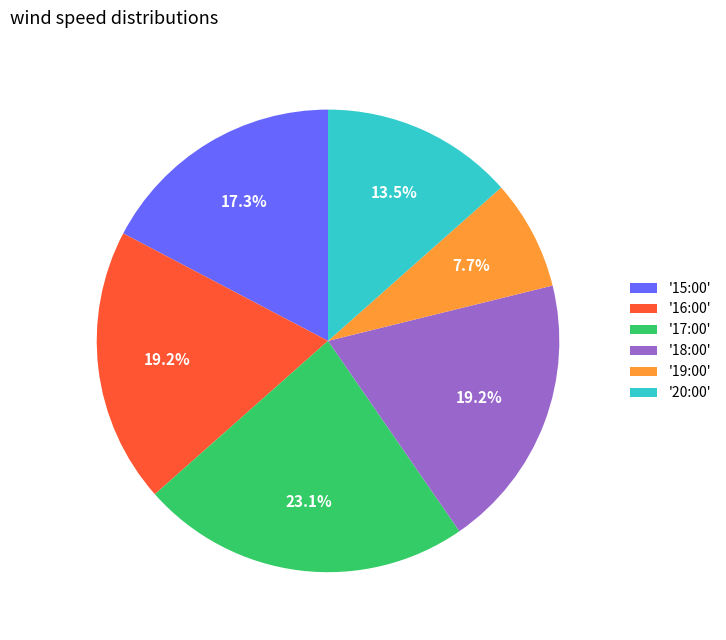

Does '18:00' account for over 50% of the chart?

No